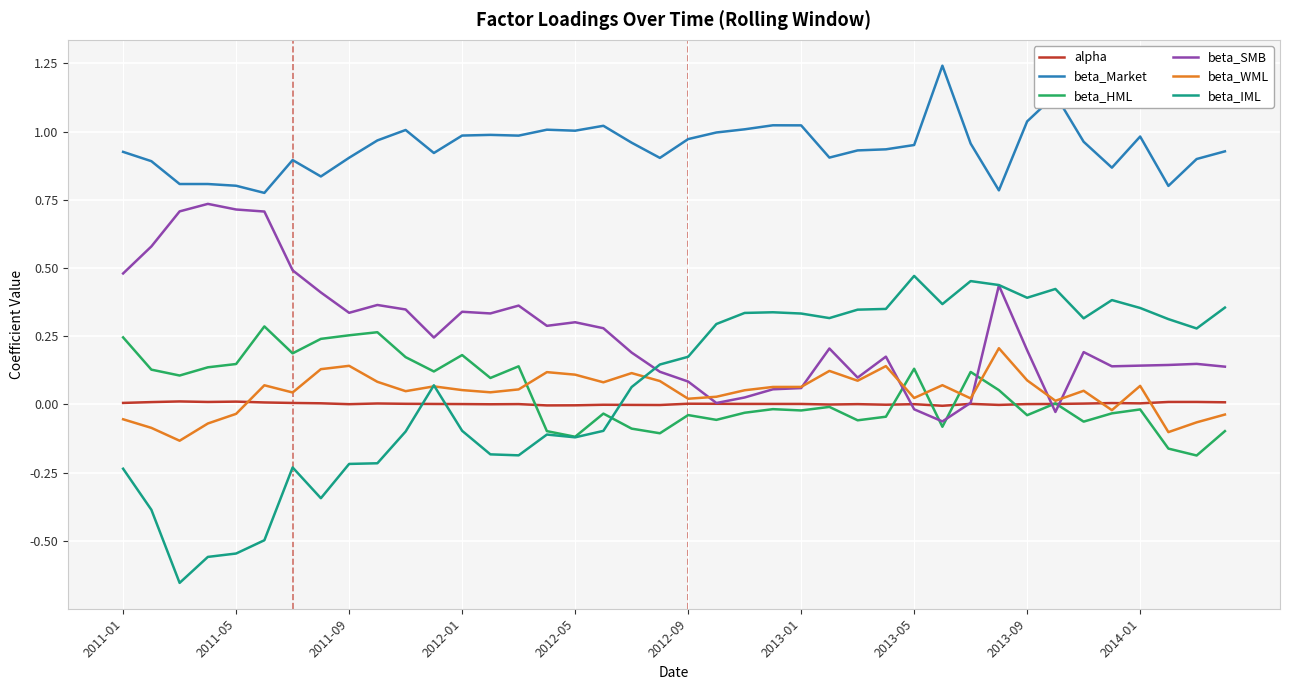

True or false: beta_Market and beta_SMB intersect in this chart.

False